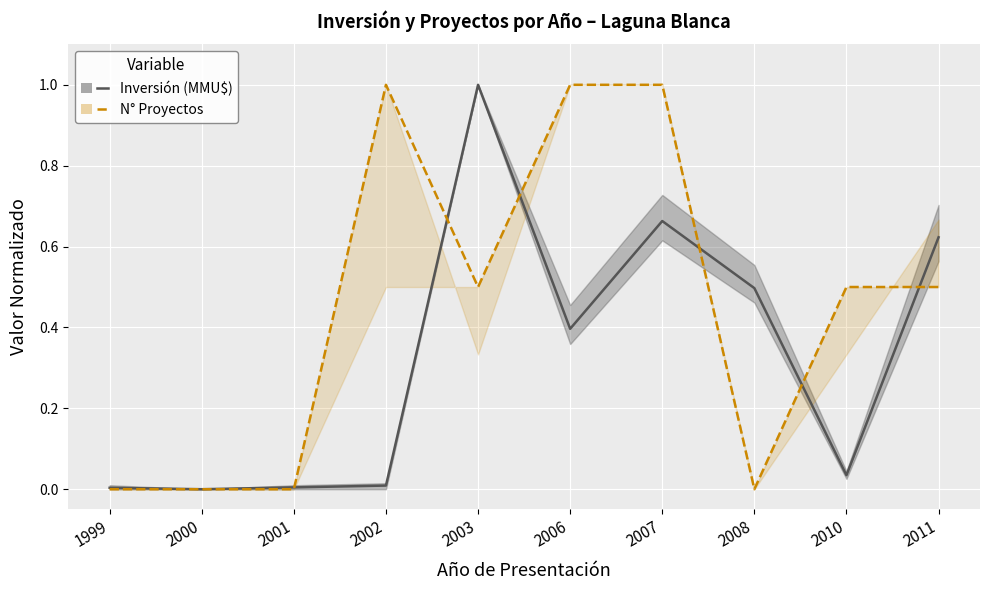

At which label is N° Proyectos closest to 0?

1999